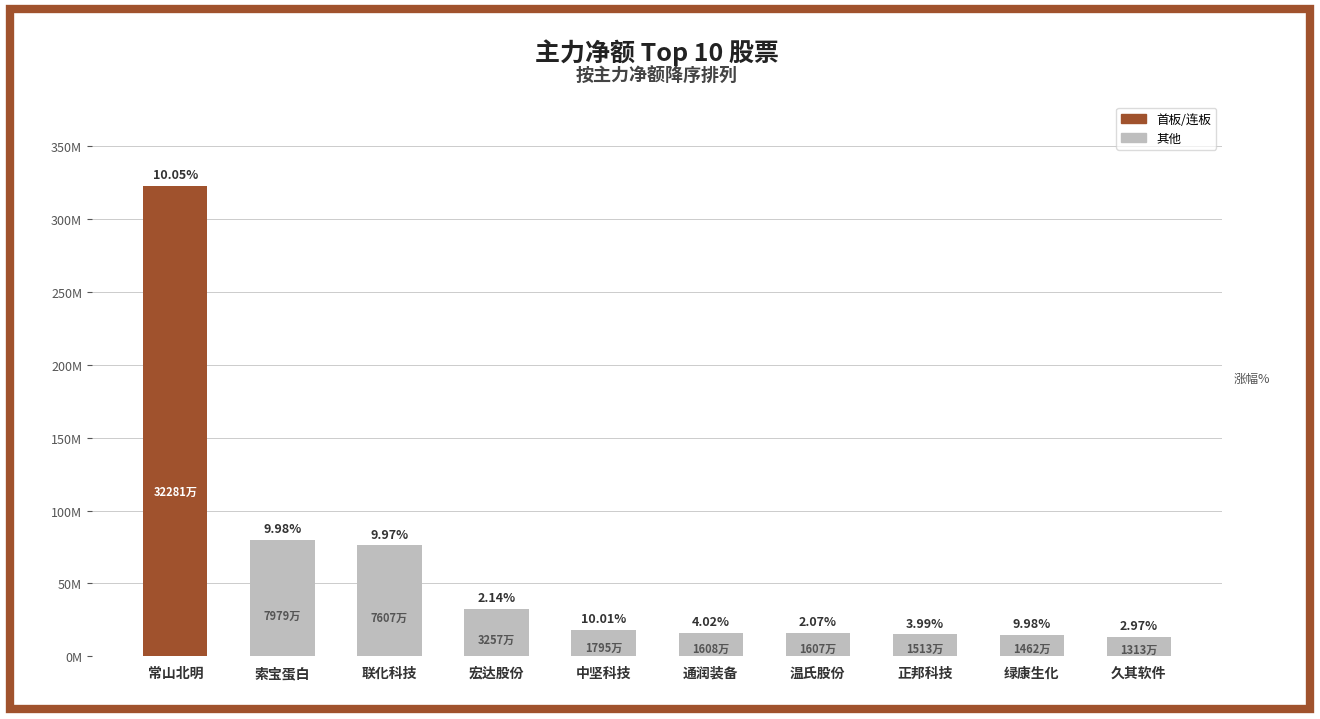

What is the difference between the maximum and minimum values?

309677021